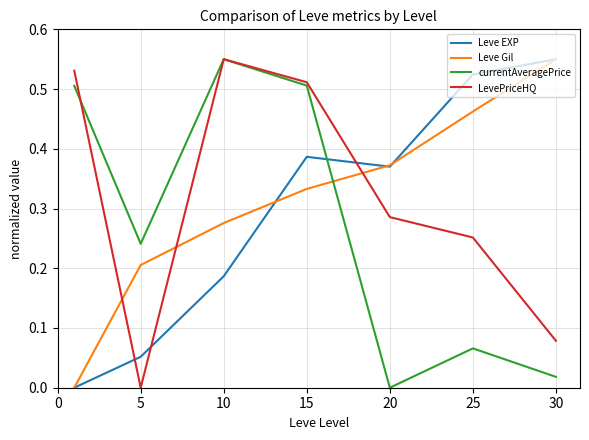

True or false: currentAveragePrice and Leve Gil intersect in this chart.

True